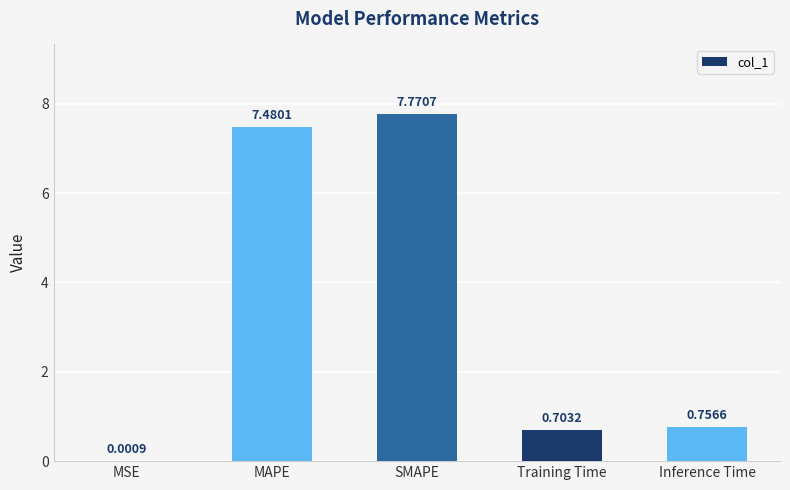

At which label is the value closest to 3?

Inference Time